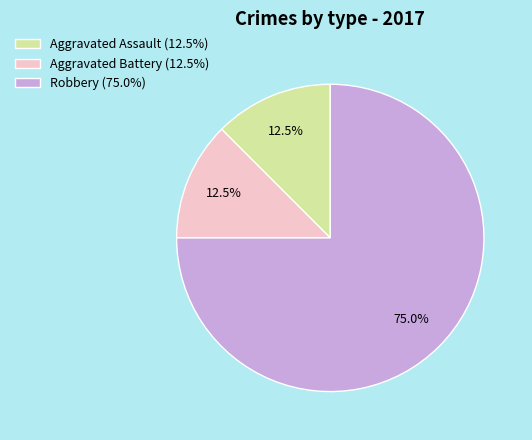

To the nearest percent, what portion does Robbery represent?

75%